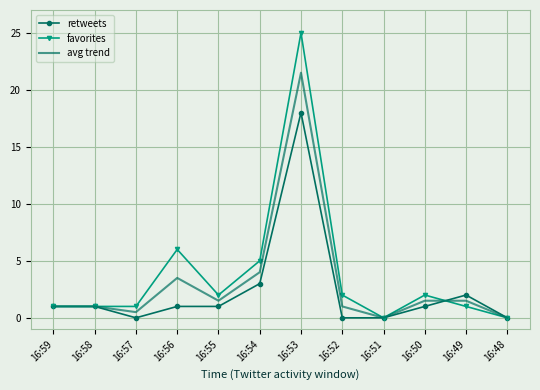

True or false: avg trend has a value of 10.6 at 16:48.

False